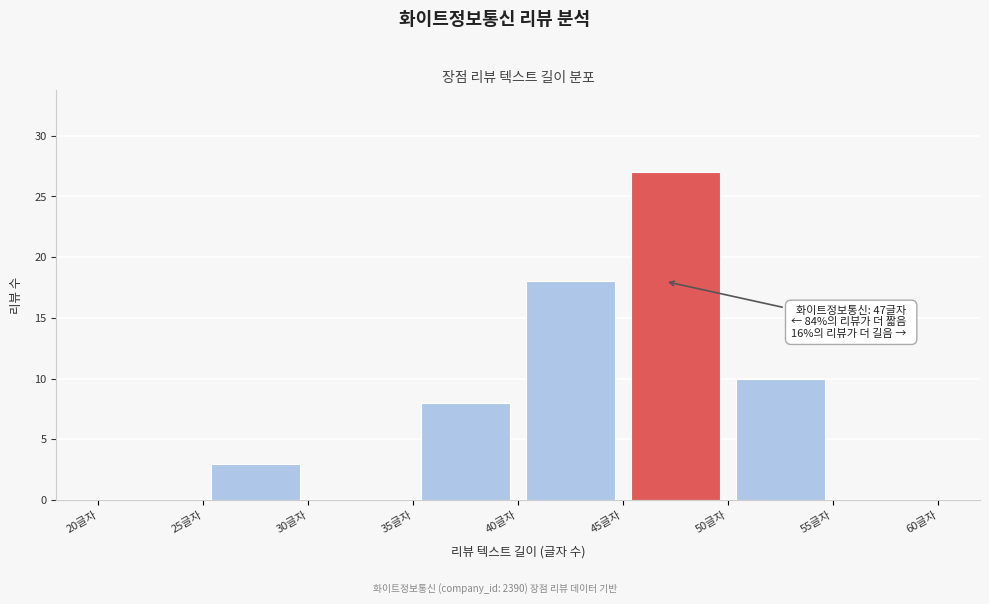

Which range on the x-axis has the tallest bar?

45 to 50